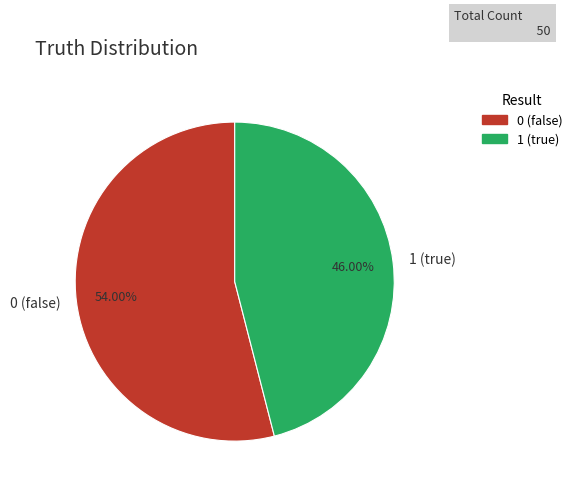

Which category accounts for the majority?

0 (false)